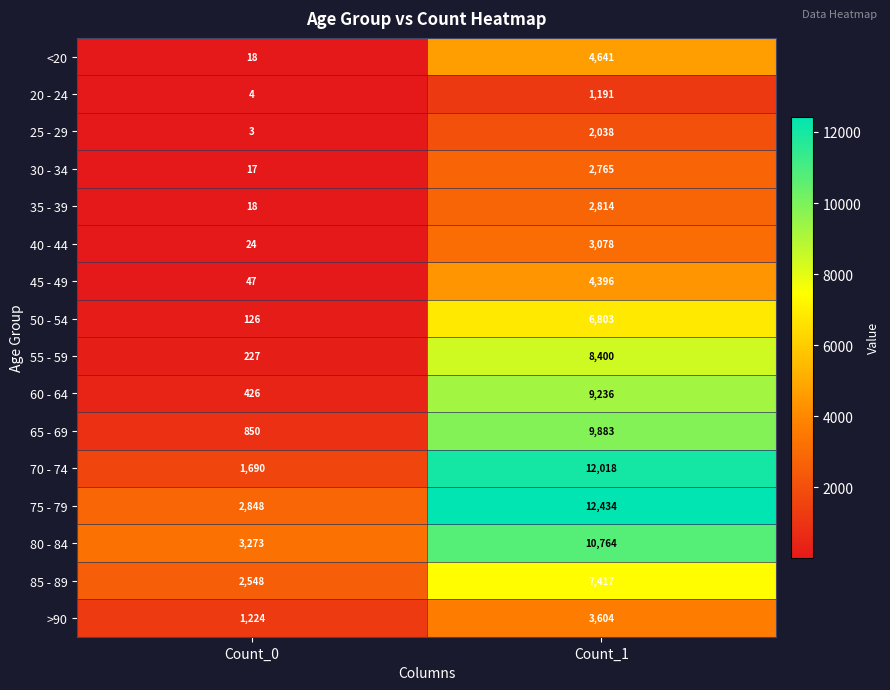

What is the sum of the 25 - 29 values at Count_1 and Count_0?

2041